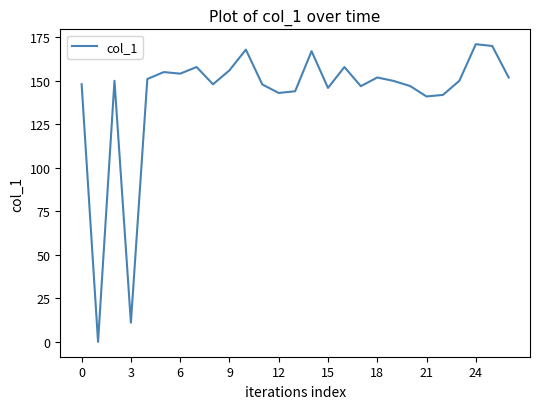

What is the greatest value displayed?

170.9